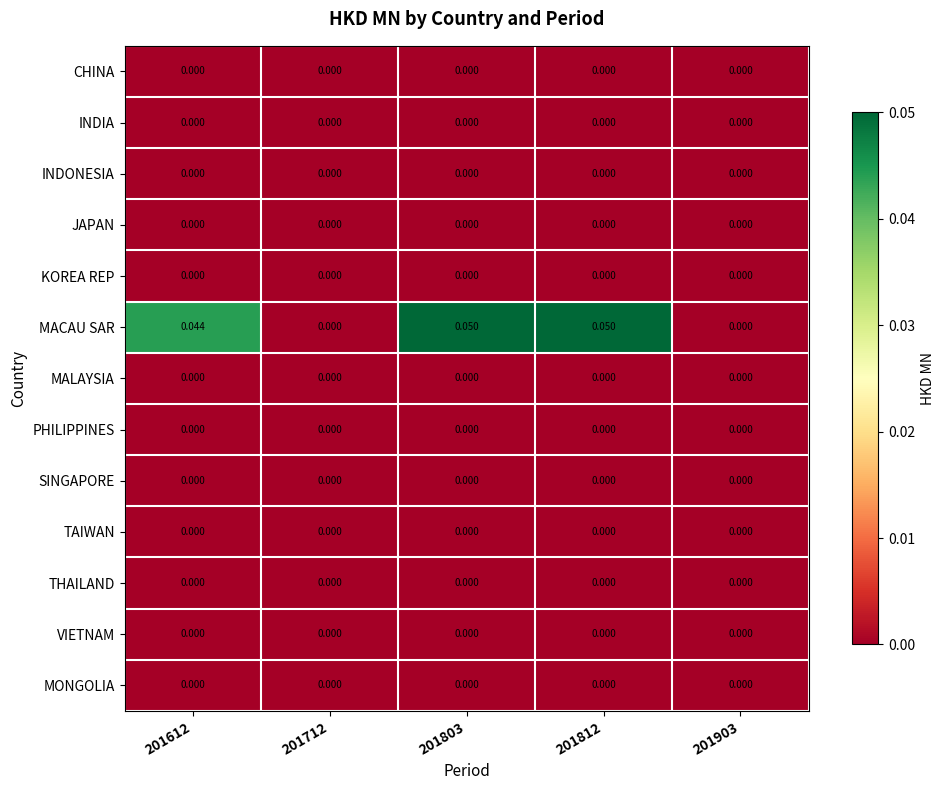

Between 201803 and 201903, which series saw the biggest shift?

MACAU SAR